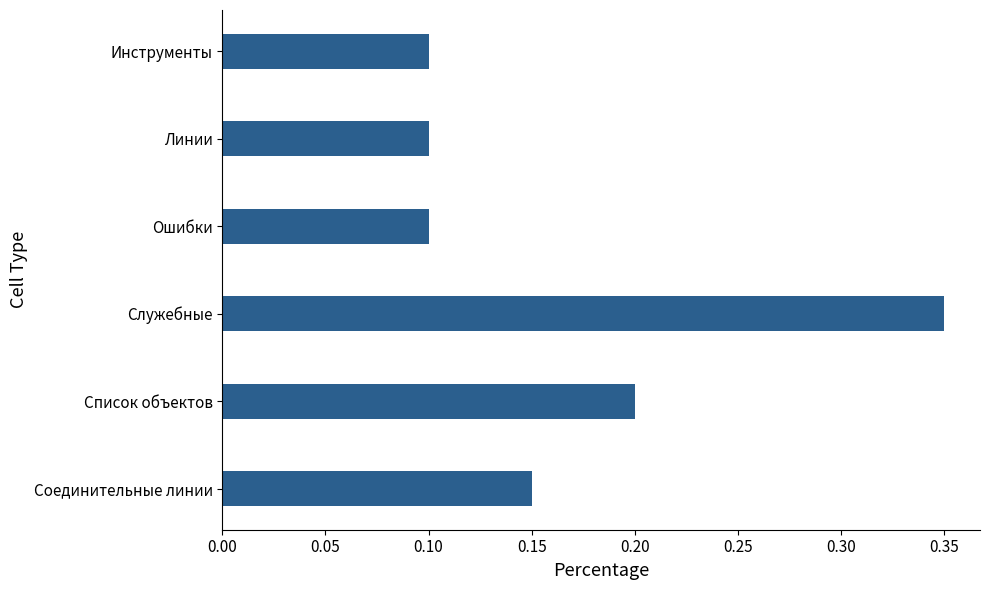

Which has a higher value, Инструменты or Список объектов?

Список объектов